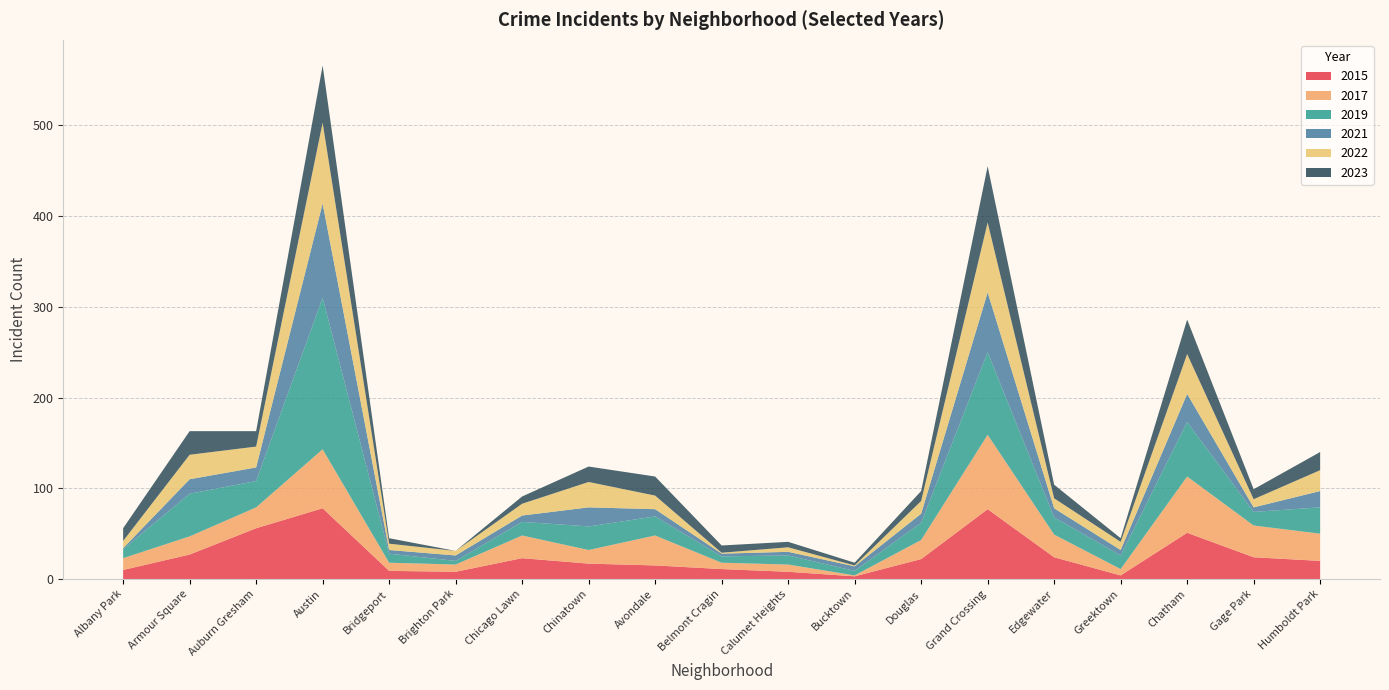

Reading right to left, transcribe all the data shown in this chart.

2015: 20	24	51	4	24	77	22	3	8	11	15	17	23	8	9	78	56	27	10
2017: 30	35	62	7	25	82	21	1	8	7	33	15	25	8	9	65	23	20	13
2019: 29	15	60	15	19	91	19	5	10	7	21	26	15	4	10	167	29	47	10
2021: 18	5	31	6	10	66	10	5	4	3	8	21	7	6	4	104	15	16	1
2022: 23	9	44	9	11	77	14	1	5	1	15	28	13	5	7	89	23	27	8
2023: 20	11	38	4	15	62	11	3	6	8	21	17	8	0	6	63	17	26	14